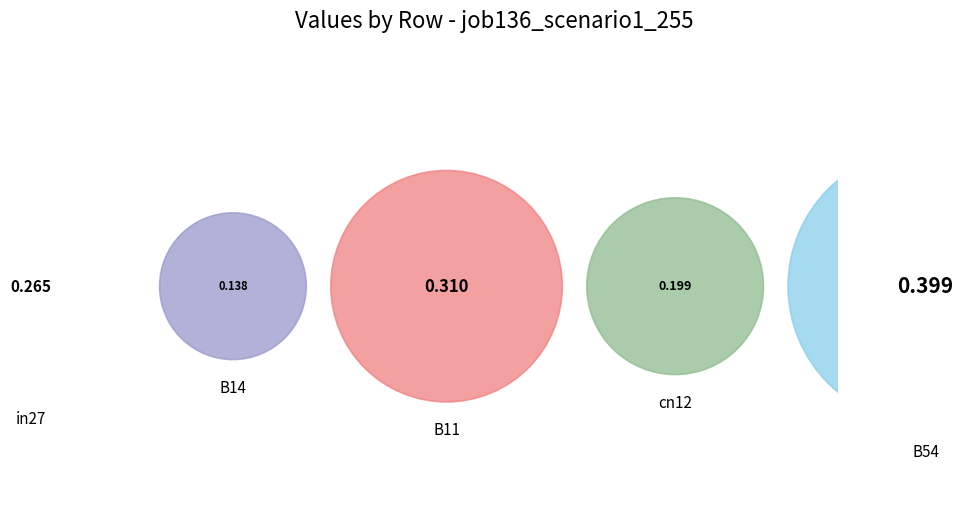

Combined, what portion of the pie is cn12 and B11?

38.8%